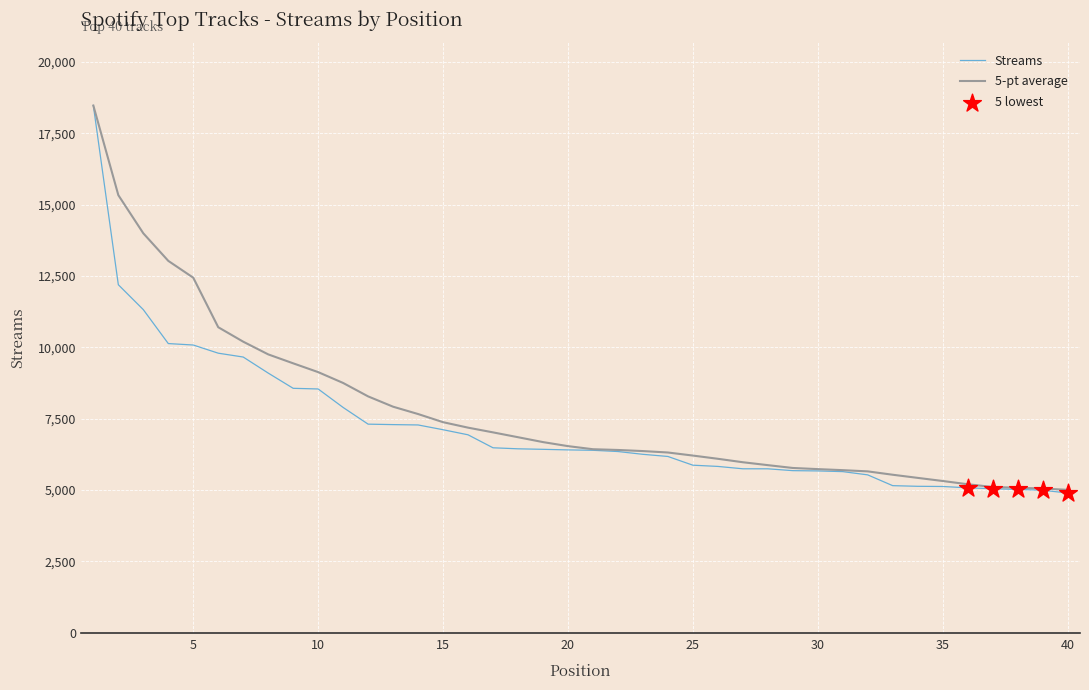

Which series has the widest spread of values?

Streams